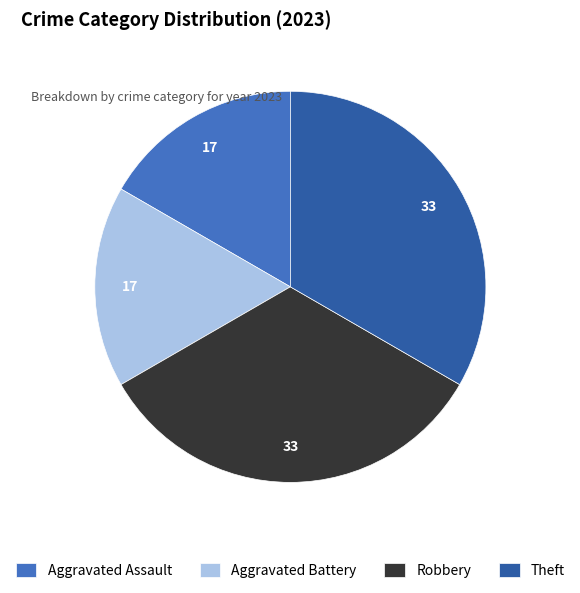

Count the number of slices in the pie.

4